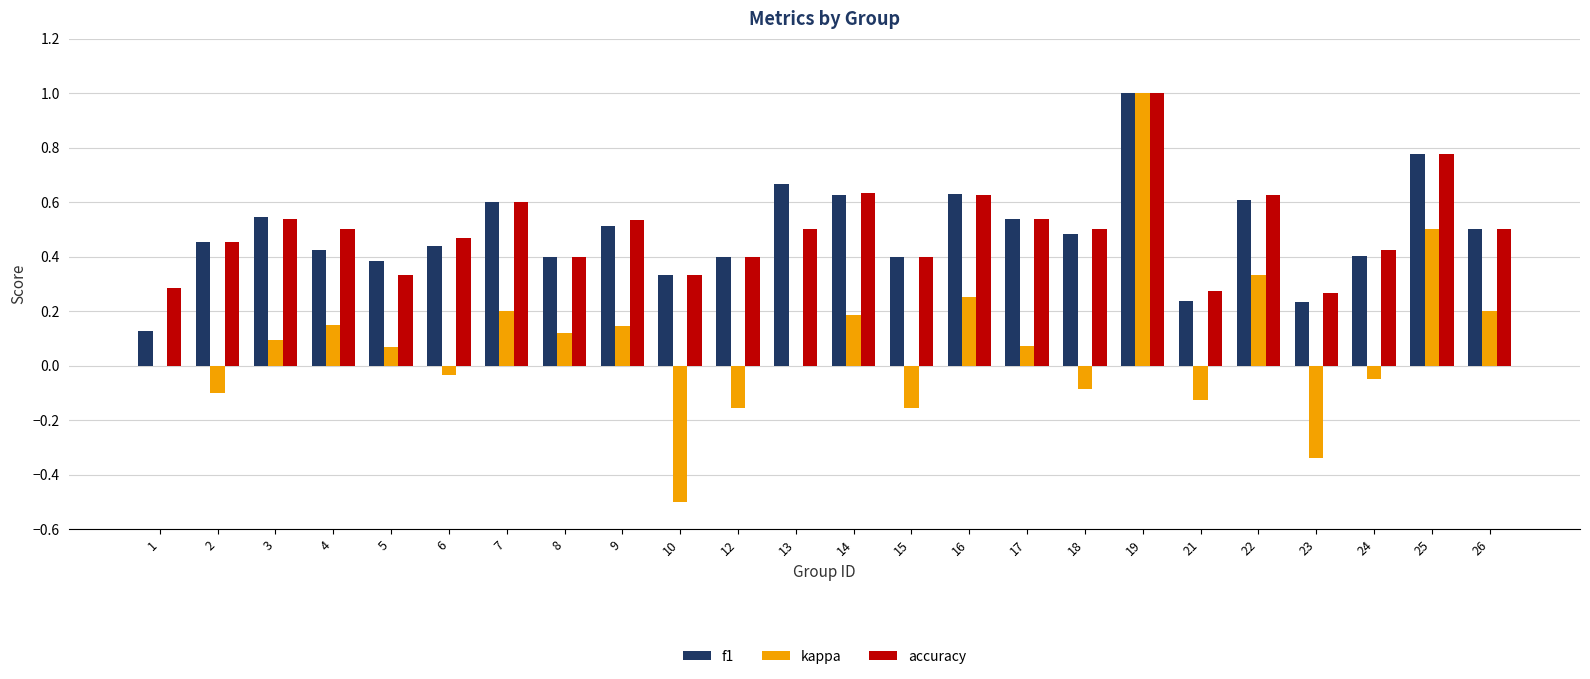

What is the maximum value shown in the chart?

1.0